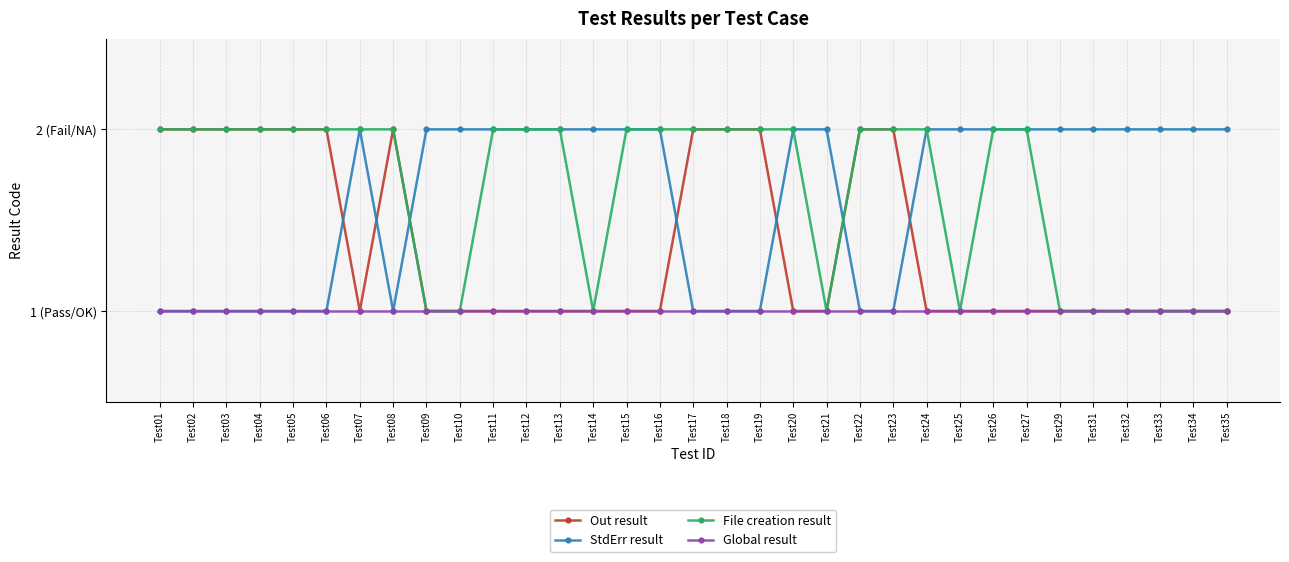

List the series in order of their peak value, lowest first.

Global result, Out result, StdErr result, File creation result